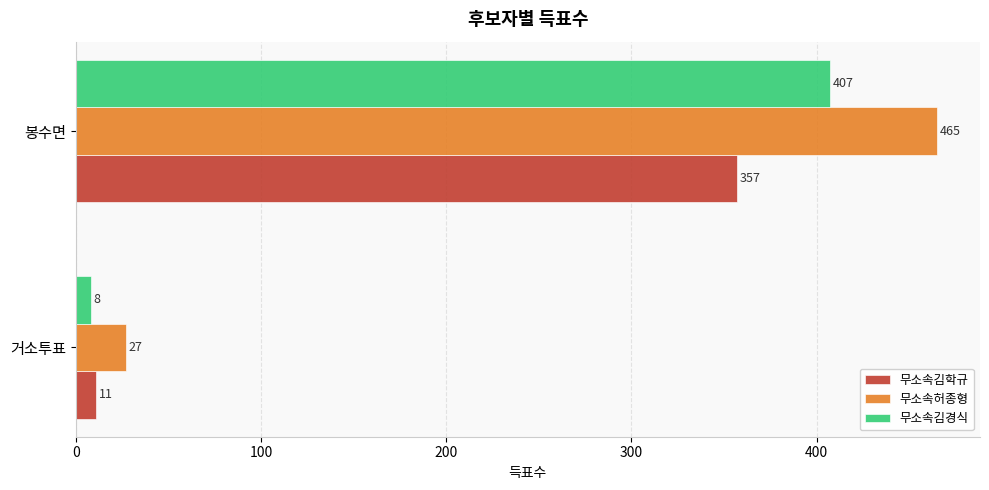

At which label does 무소속허종형 reach its peak?

봉수면